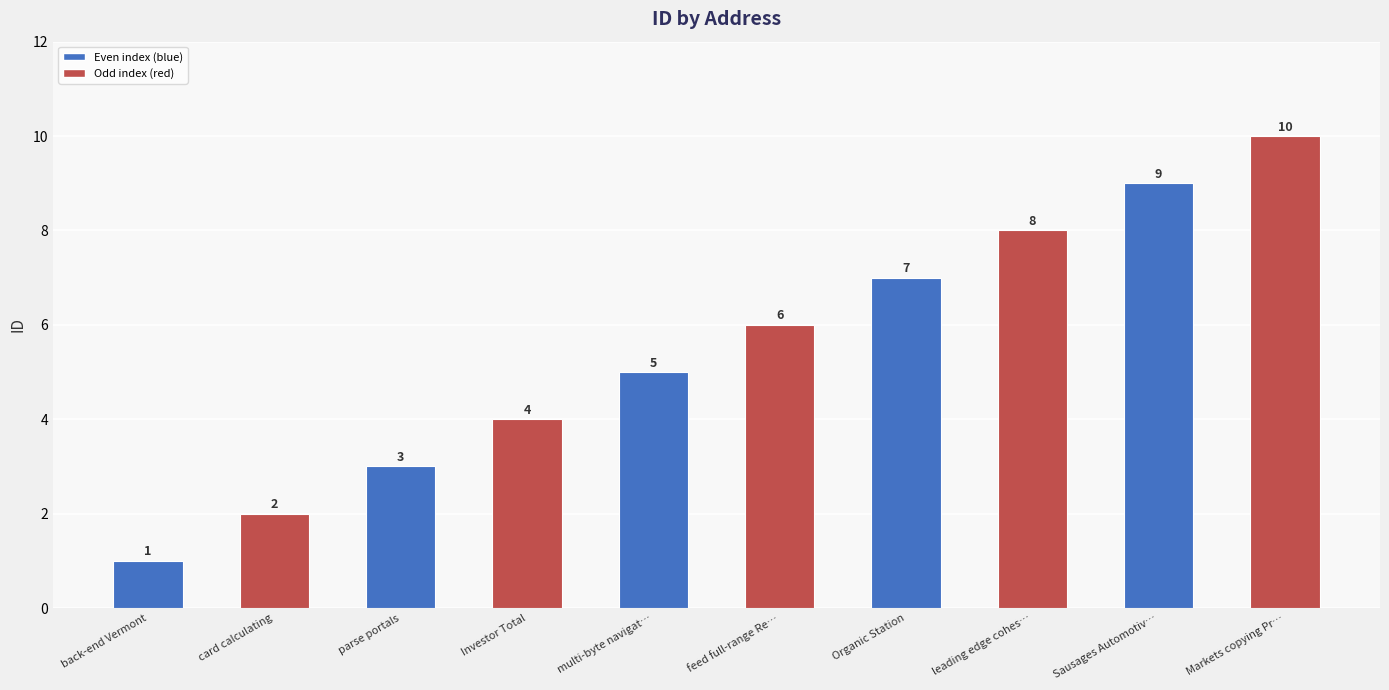

What is the value of the 8th bar from the left?

8